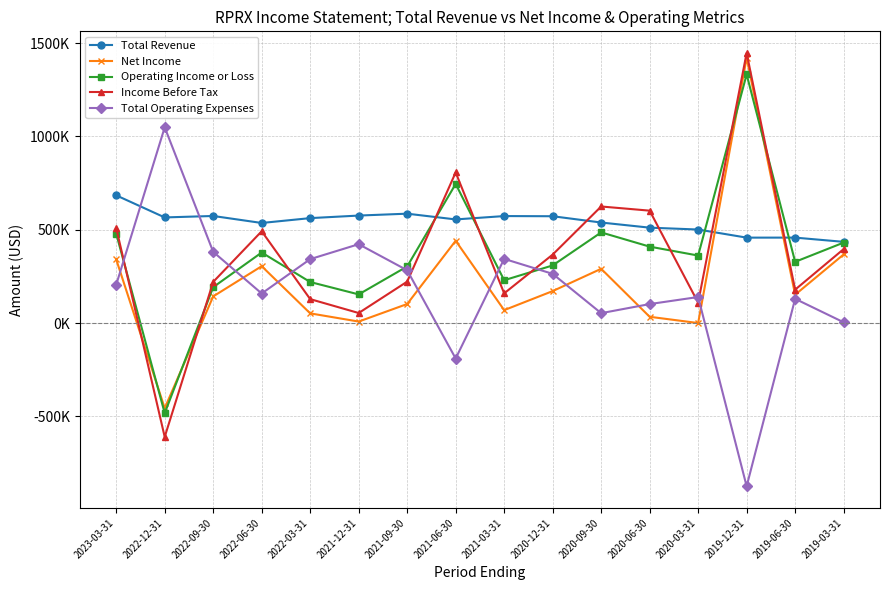

Between 2022-09-30 and 2021-09-30, which is larger?

2021-09-30